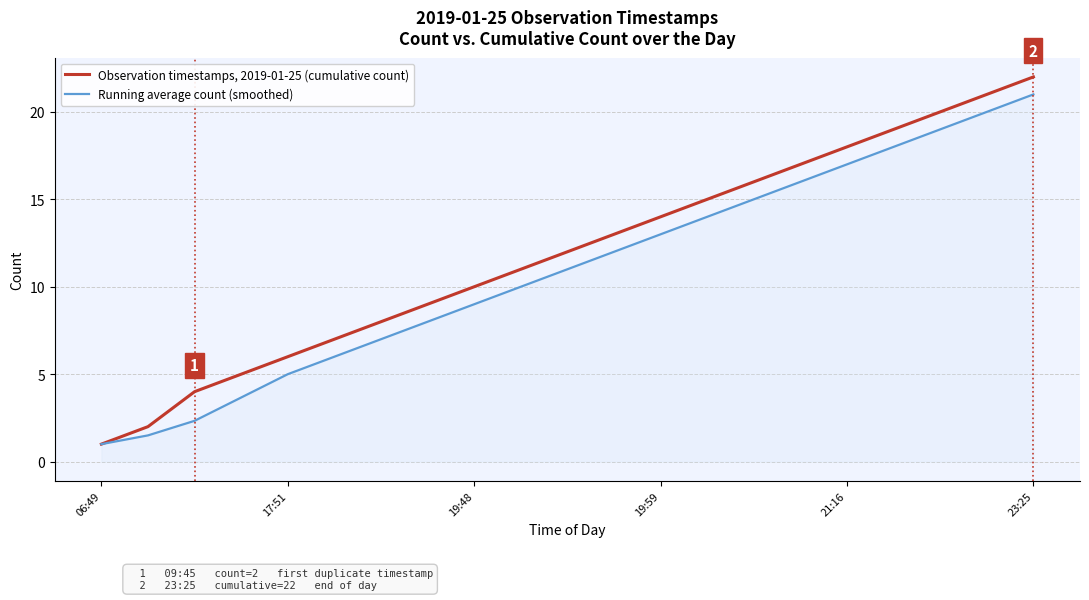

What is the smallest value displayed?

1.0